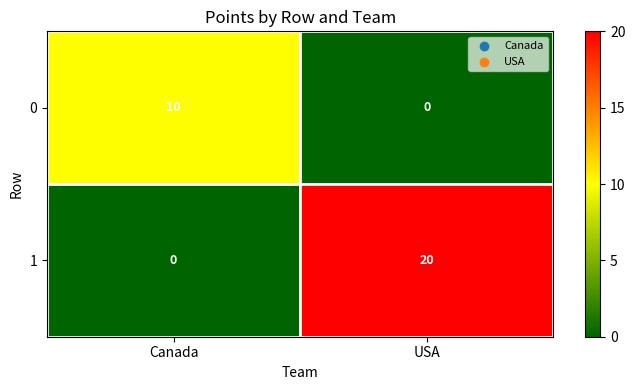

How many categories are shown in the chart?

2